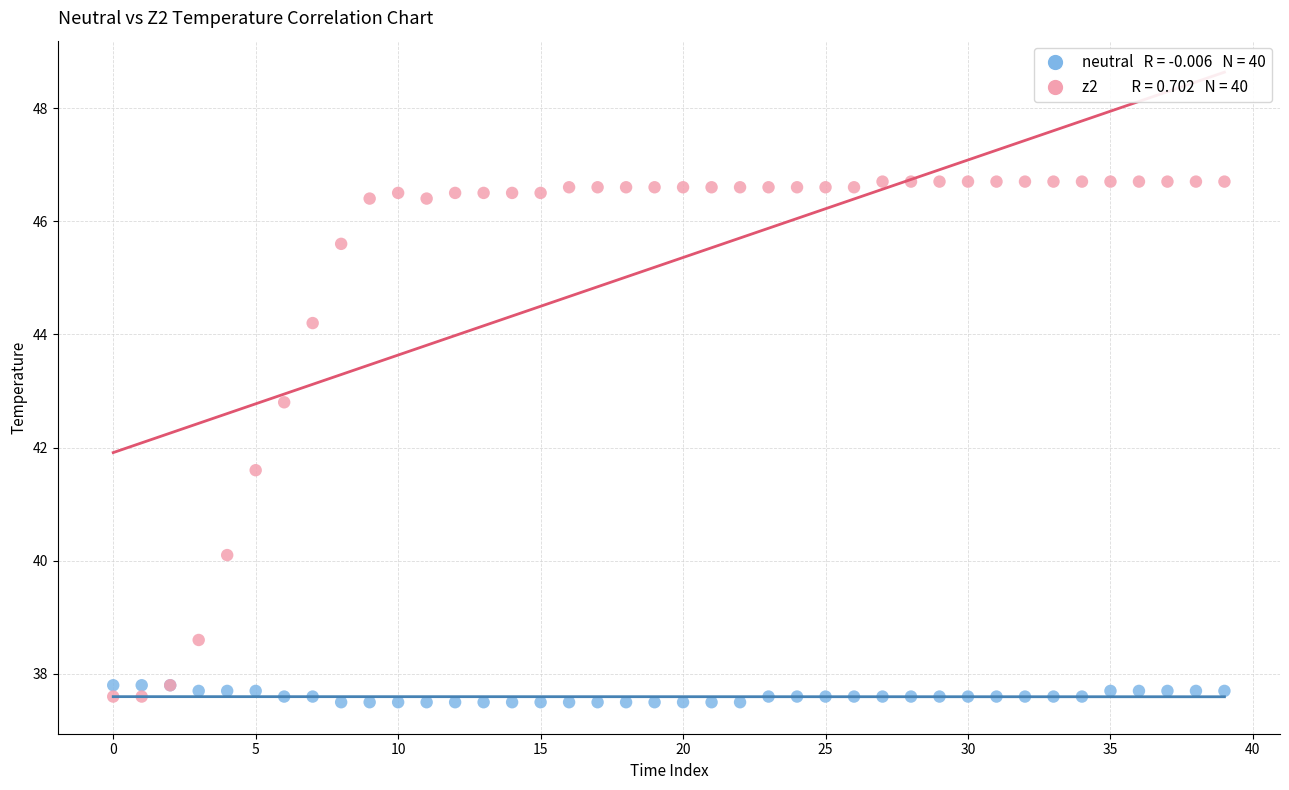

Across all series, what Y value is closest to 42?

41.6